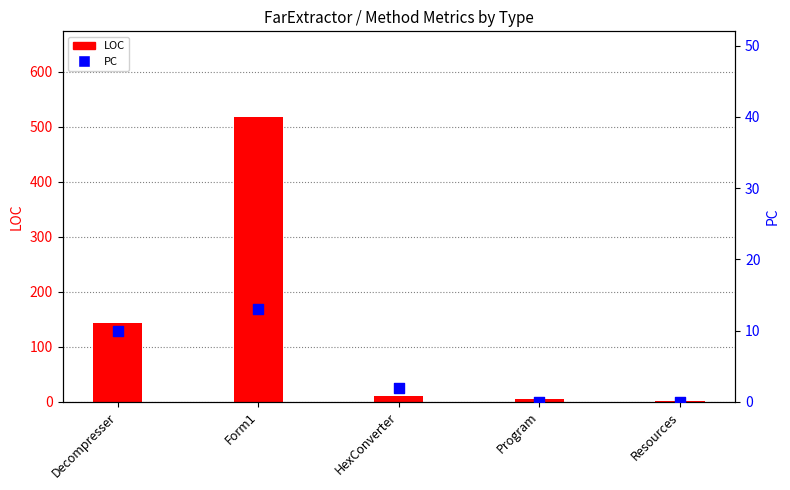

At how many categories does at least one series exceed 505?

1